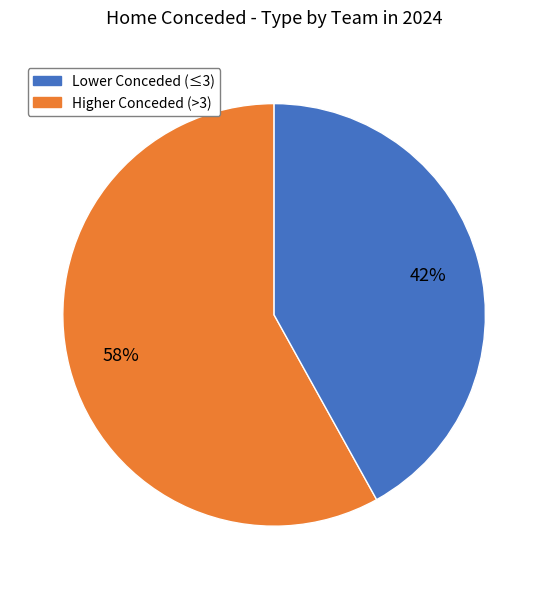

To the nearest percent, what is the difference between the largest and smallest slice percentages?

16%